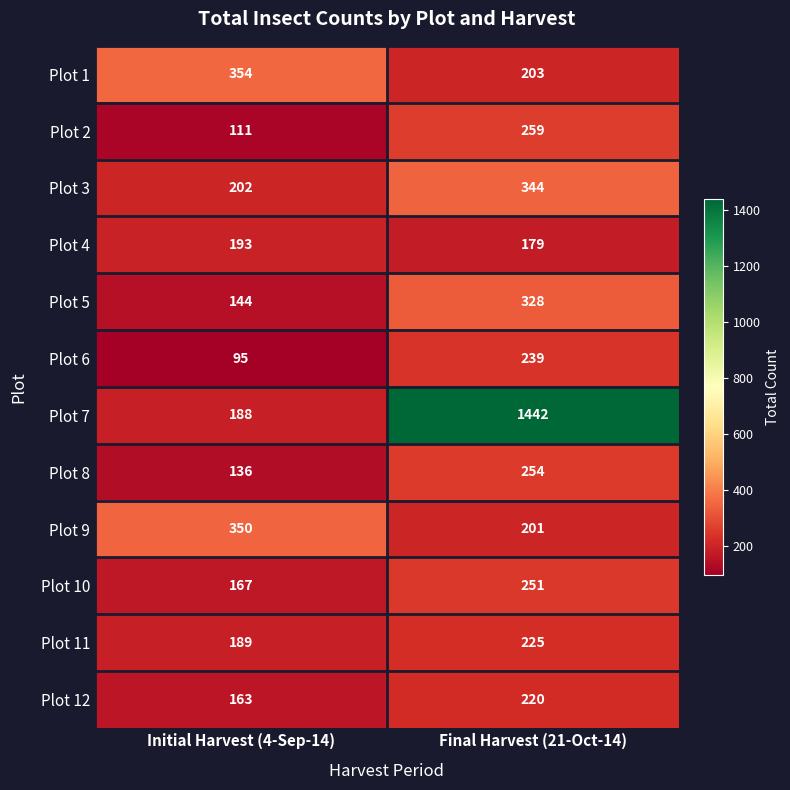

What is the difference between the maximum and minimum values in the Plot 3 series?

142